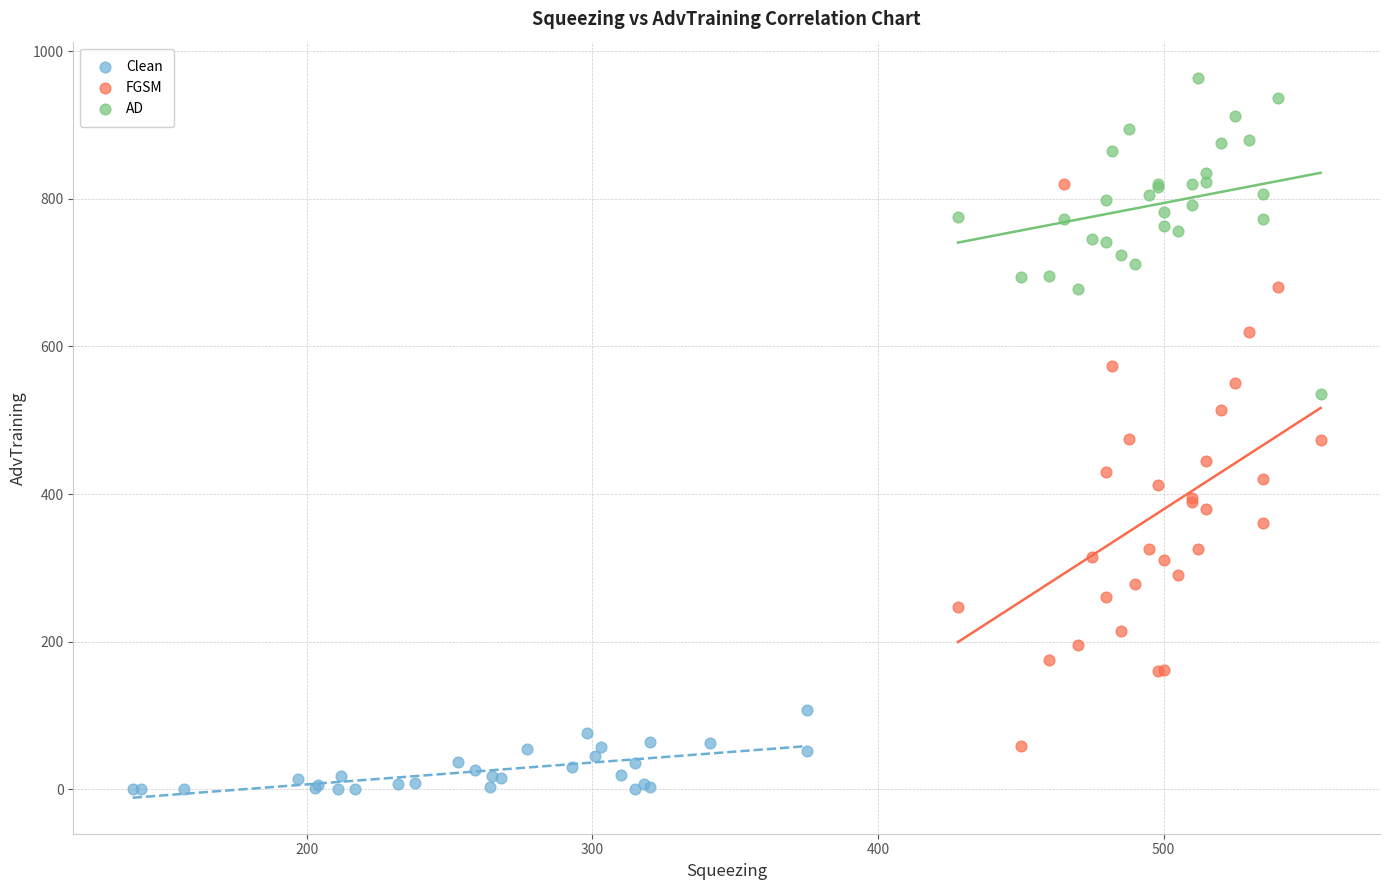

Which series contains the highest Y value?

AD